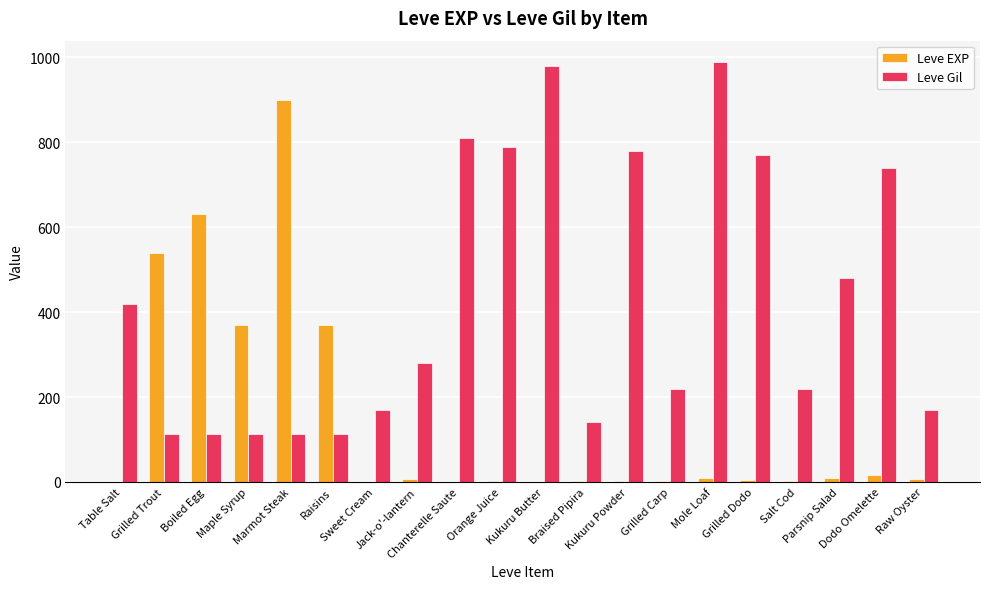

Which series has the largest total across all categories?

Leve Gil